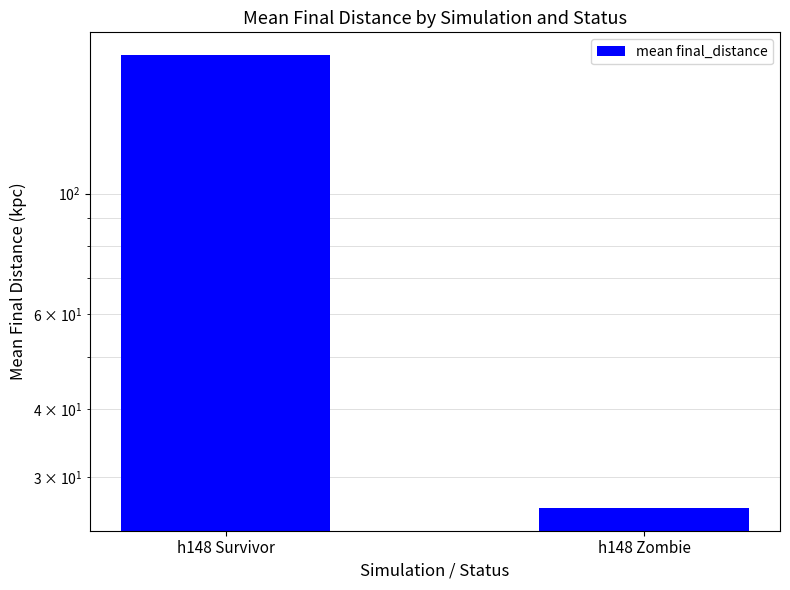

List the labels in order of value, smallest first.

h148 Zombie, h148 Survivor